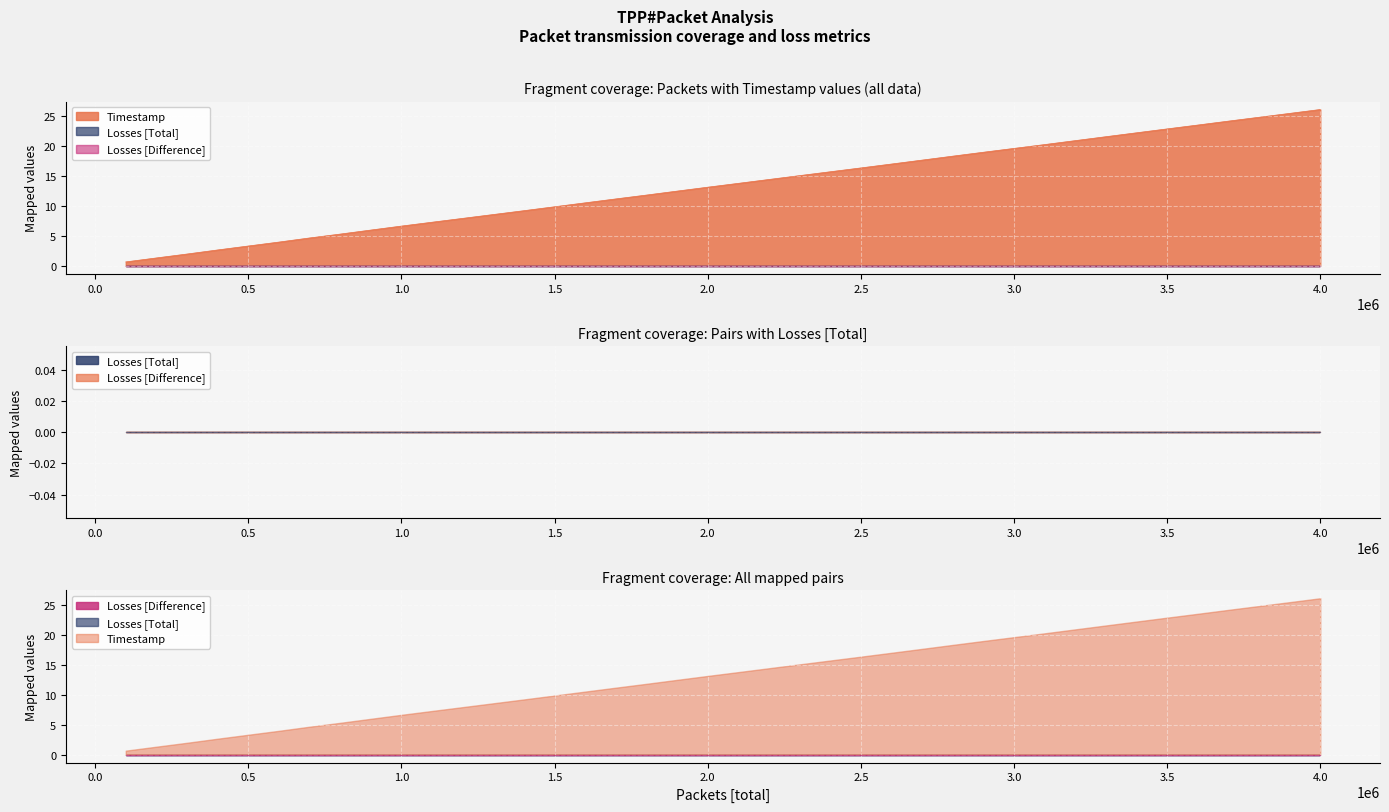

What is the difference between the highest and lowest values at 700001?

4.7